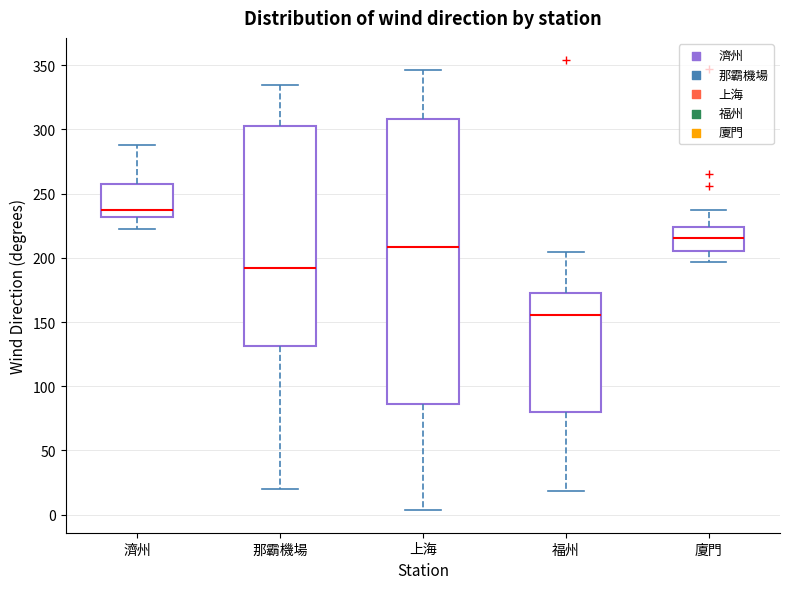

Reading left to right, transcribe this box plot: for each box, give where its median line is, the range the box spans, and where its two whiskers end, as read against the y-axis. The values are not printed on the chart, so give them approximately, as read against the axis.

濟州: median 235, box 230 to 255, whiskers 225 to 290
那霸機場: median 190, box 130 to 305, whiskers 20 to 335
上海: median 210, box 85 to 310, whiskers 5 to 345
福州: median 155, box 80 to 175, whiskers 20 to 205
廈門: median 215, box 205 to 225, whiskers 195 to 235